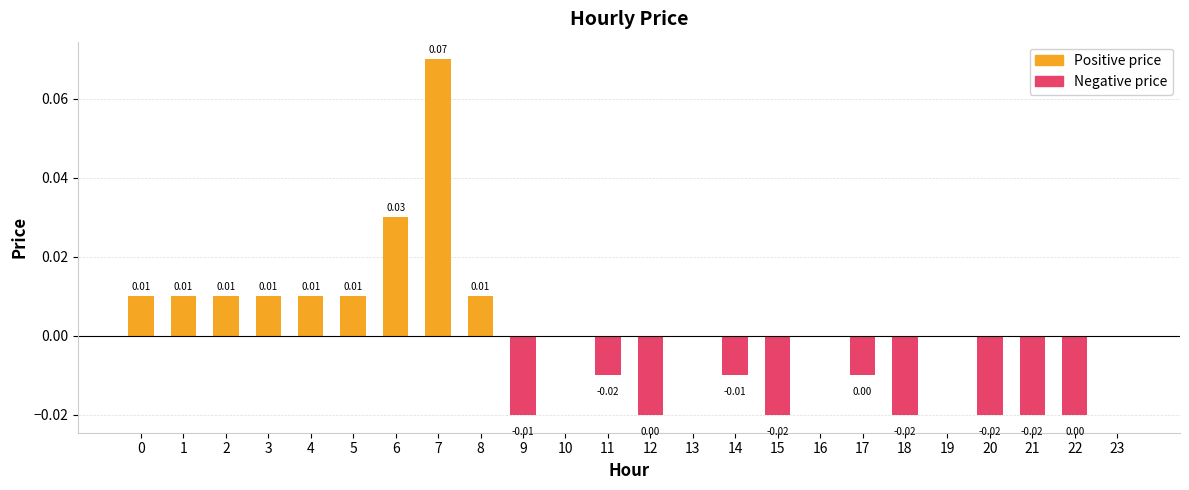

Which has a higher value, 7 or 20?

7